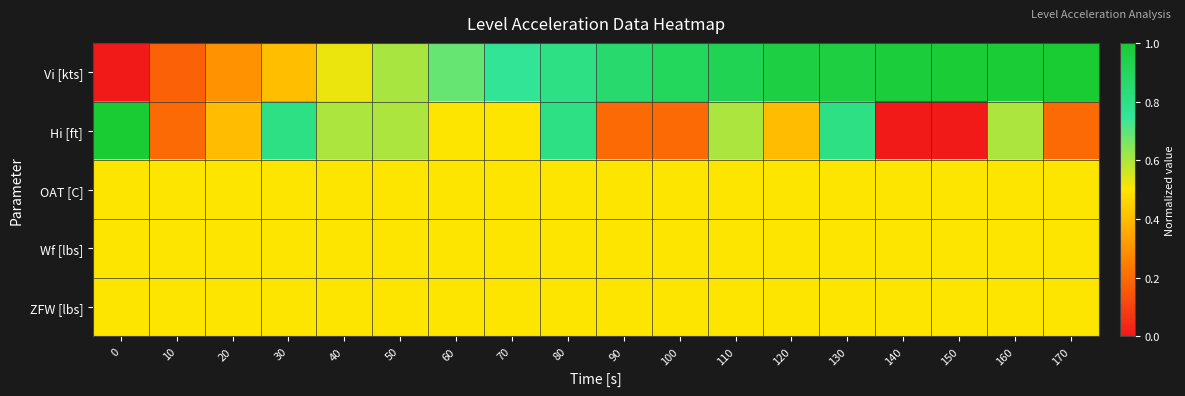

Rank the series by their maximum value, from highest to lowest.

Vi [kts], Hi [ft], OAT [C], Wf [lbs], ZFW [lbs]